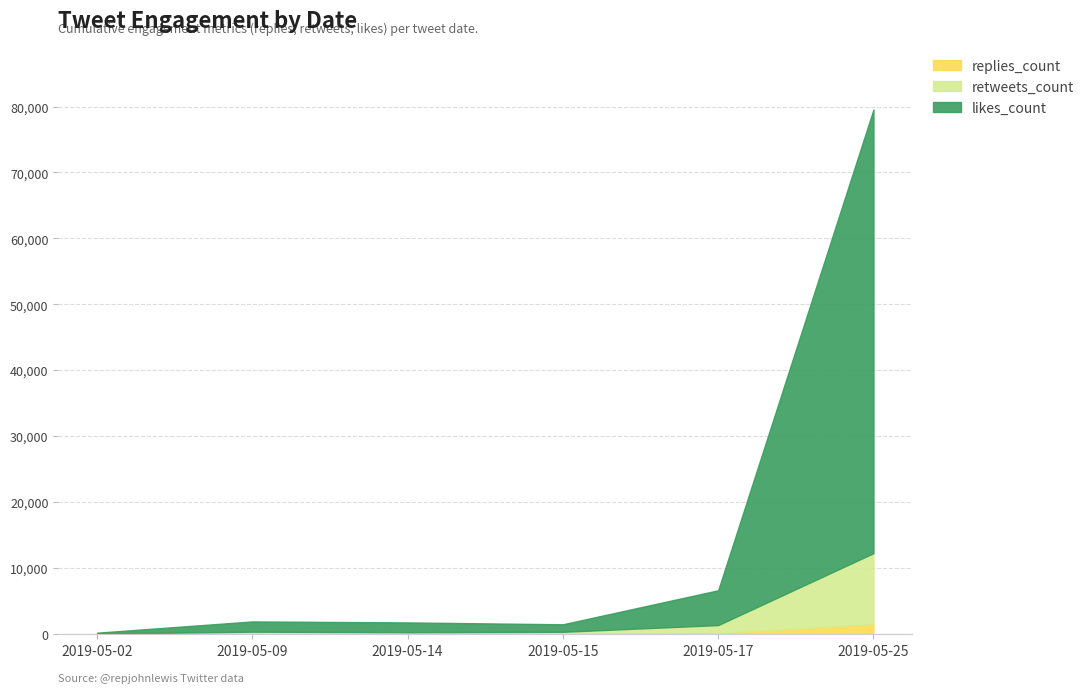

Reading left to right, list all the values displayed in this chart.

replies_count: 2019-05-02=9	2019-05-09=29	2019-05-14=63	2019-05-15=42	2019-05-17=194	2019-05-25=1486
retweets_count: 2019-05-02=61	2019-05-09=354	2019-05-14=272	2019-05-15=333	2019-05-17=1354	2019-05-25=12262
likes_count: 2019-05-02=200	2019-05-09=1906	2019-05-14=1755	2019-05-15=1475	2019-05-17=6633	2019-05-25=79547